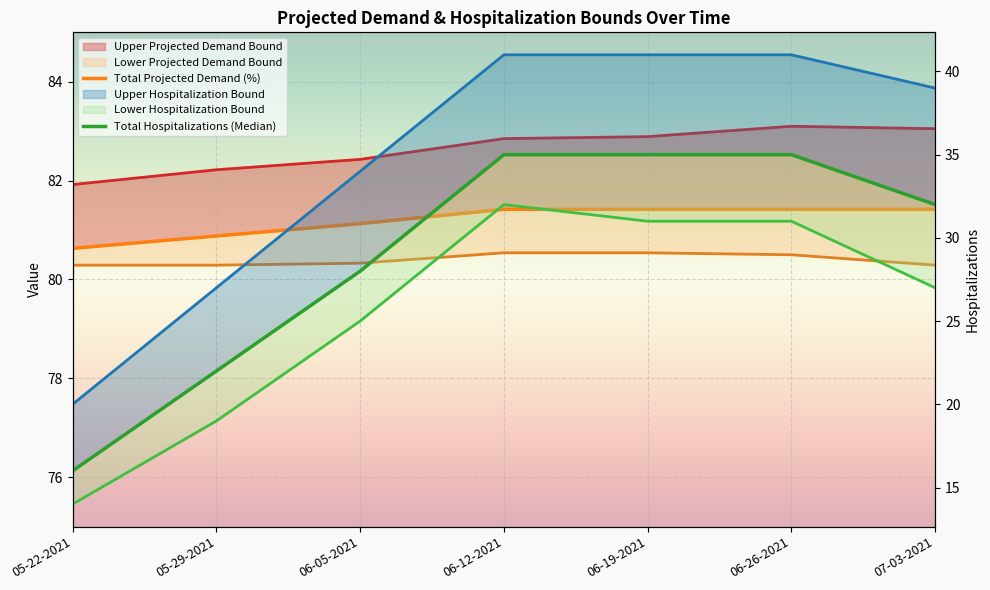

At which category does the chart reach its minimum across all series?

05-22-2021